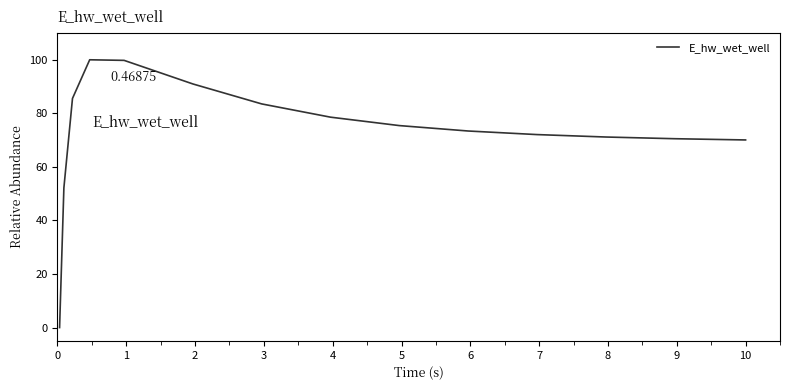

What is the value of the 4th point from the left?

100.0